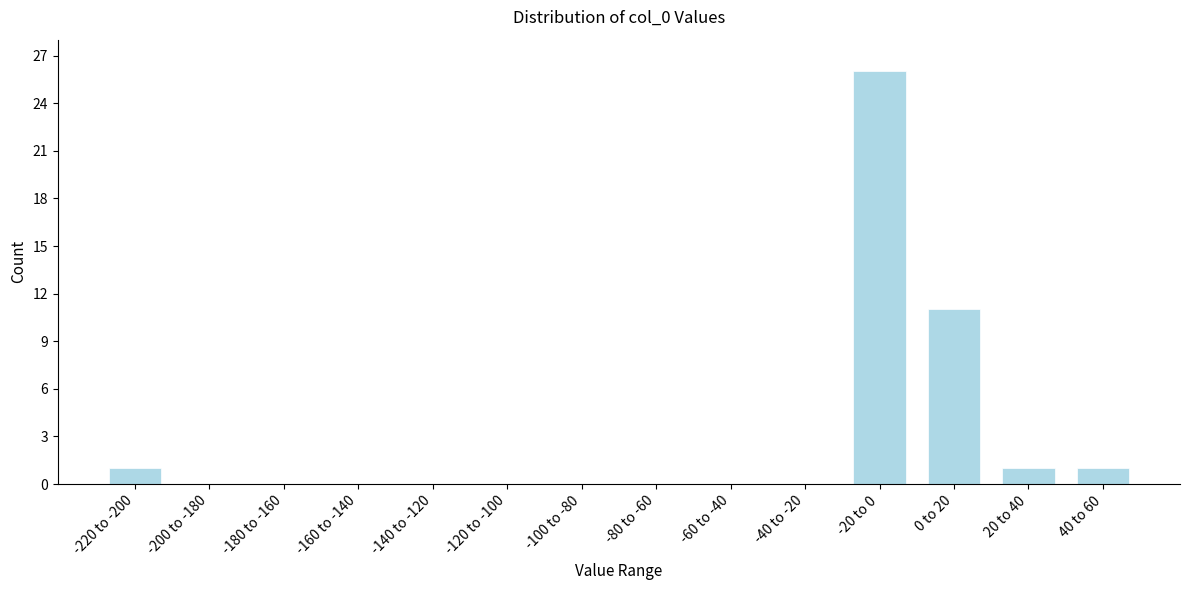

Reading right to left, extract all data points from this chart.

40 to 60=1	20 to 40=1	0 to 20=11	-20 to 0=26	-40 to -20=0	-60 to -40=0	-80 to -60=0	-100 to -80=0	-120 to -100=0	-140 to -120=0	-160 to -140=0	-180 to -160=0	-200 to -180=0	-220 to -200=1